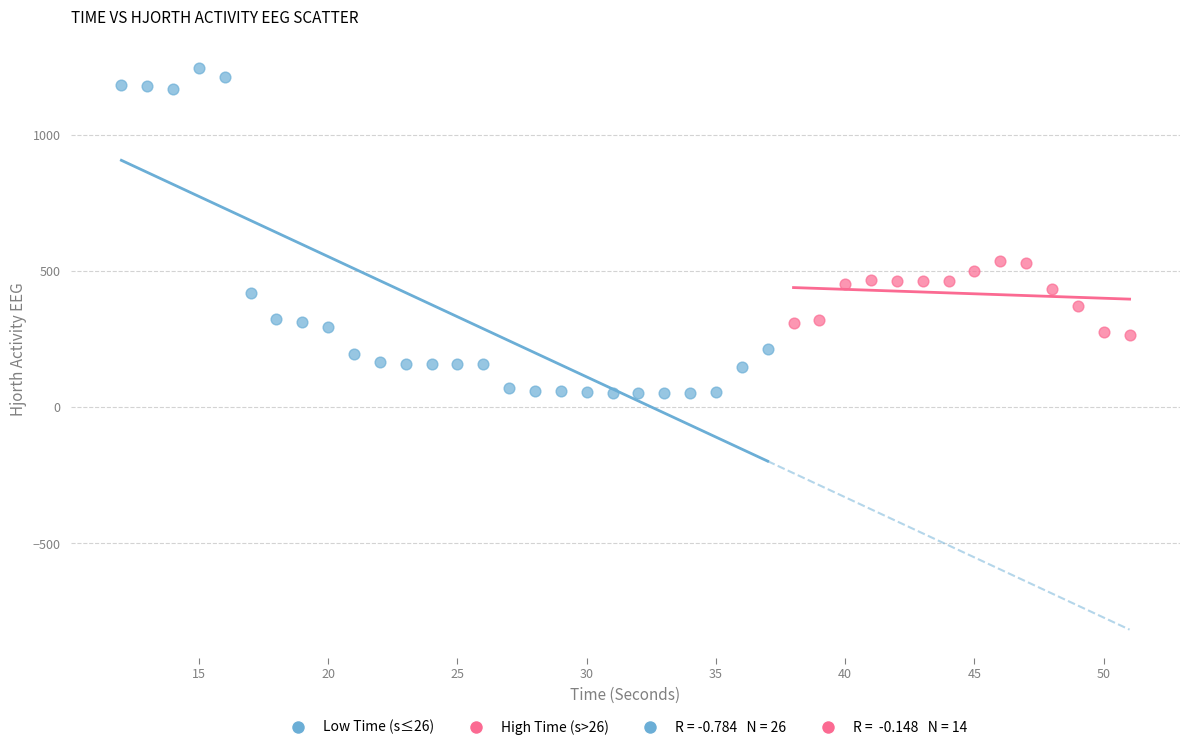

Which series reaches the minimum Y coordinate?

Low Time (s≤26)